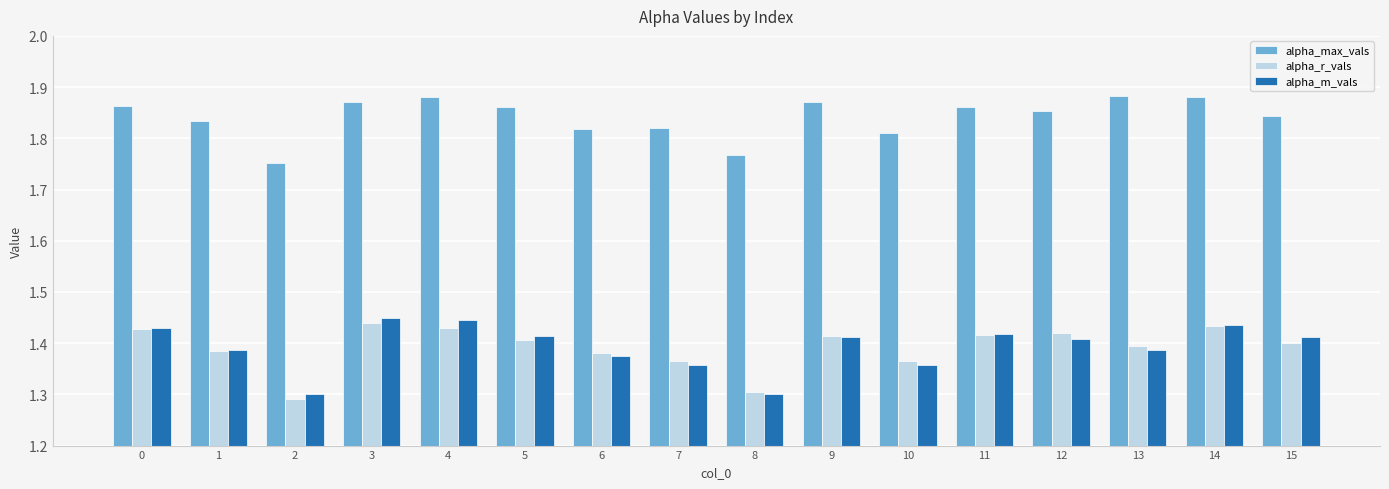

Is it true that alpha_r_vals equals 0.8 at 15?

False